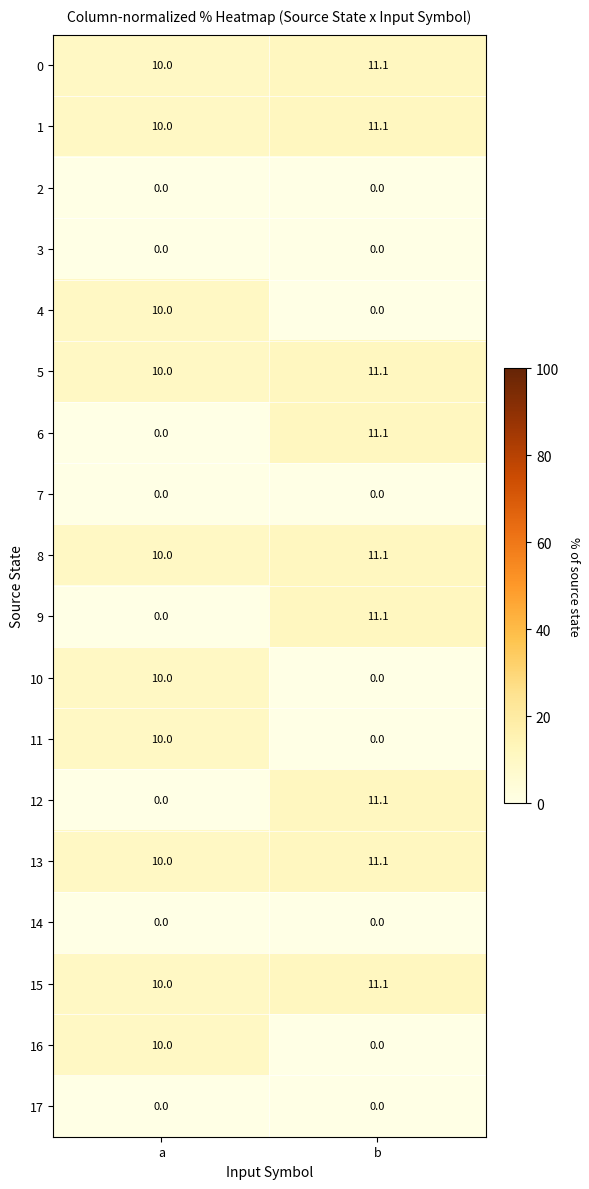

What is the difference between the highest and lowest values at a?

10.0